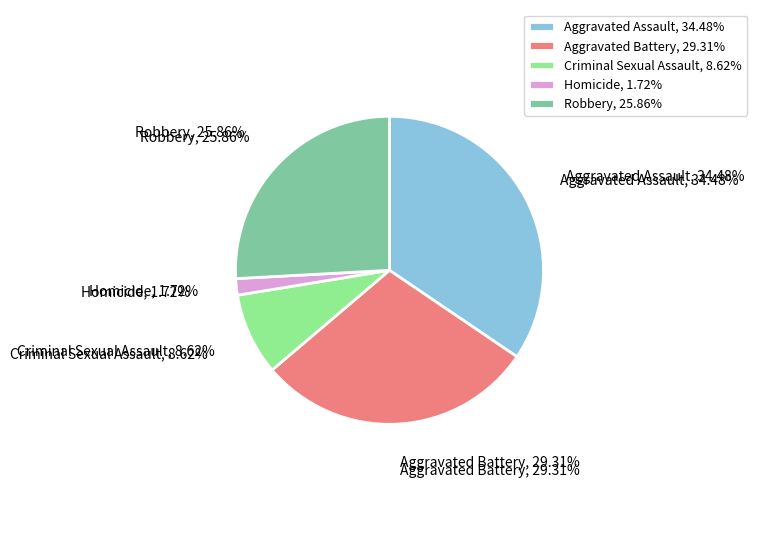

Is it true that Aggravated Battery is 29% of the pie?

True